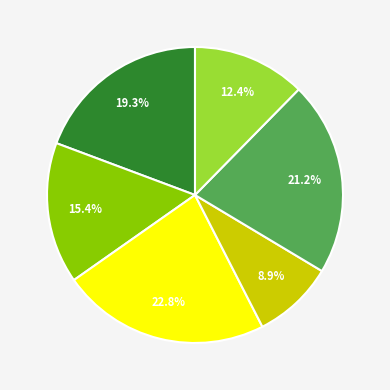

Does any single category account for the majority?

No